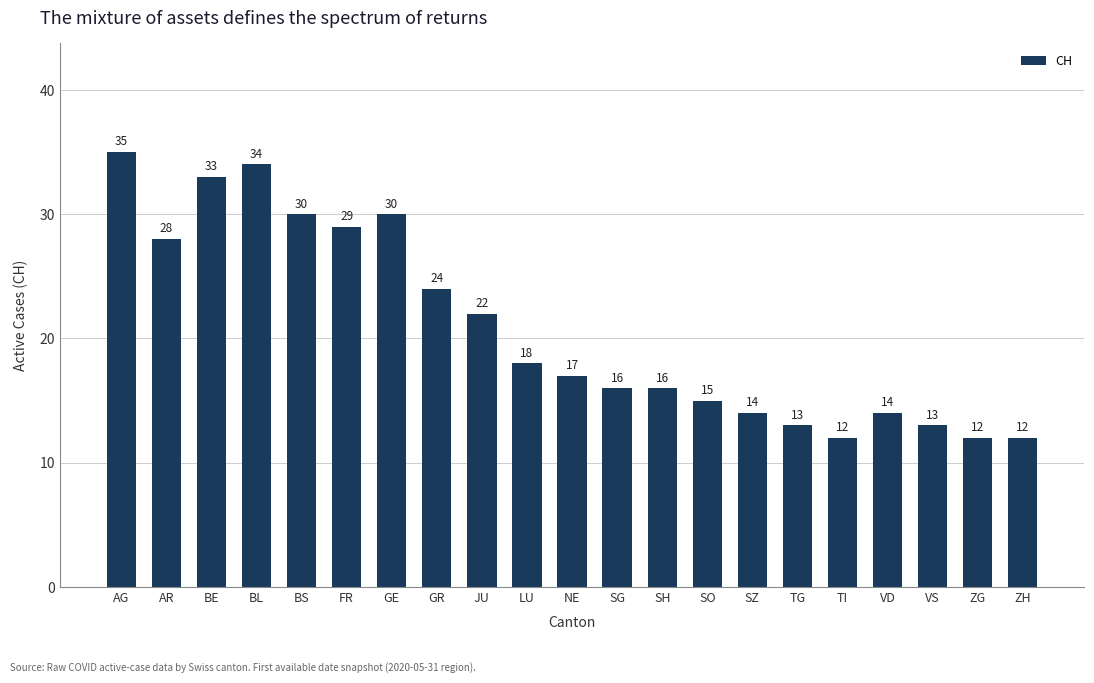

How many data points are less than 17?

10